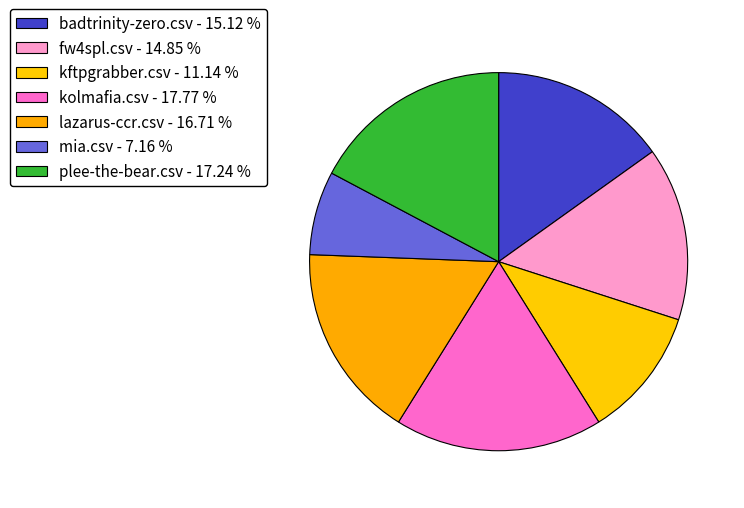

How many slices are in this pie chart?

7